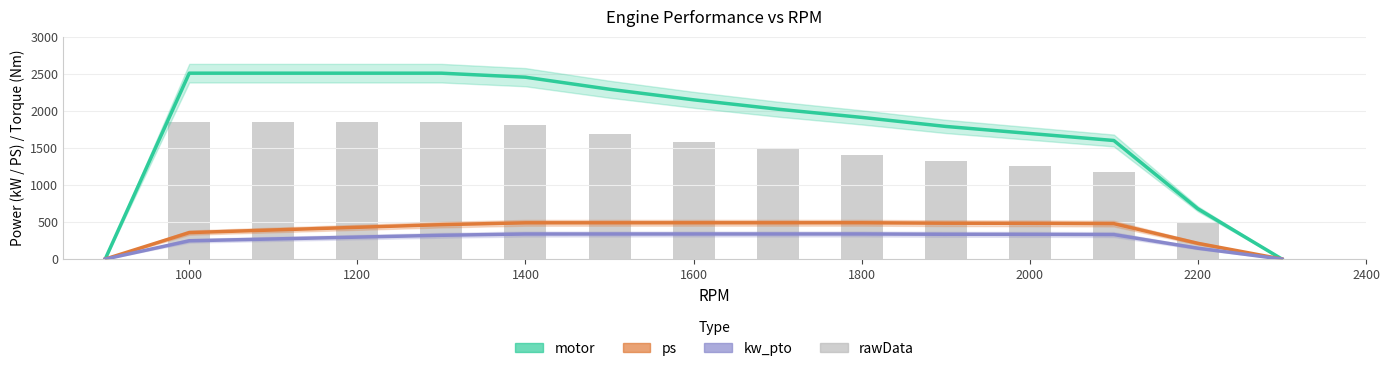

How many positive values does the rawData series have?

13